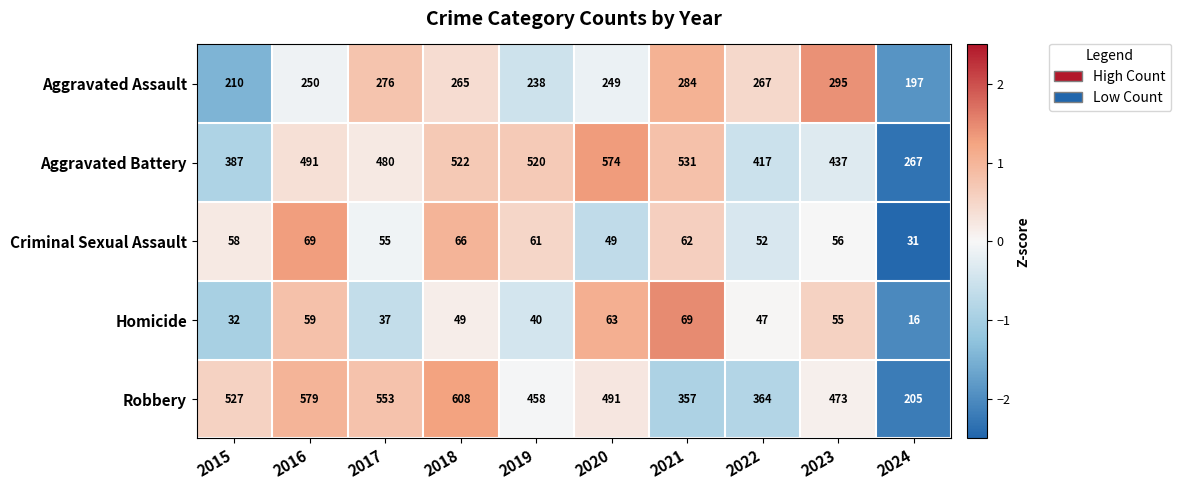

True or false: Criminal Sexual Assault has a value of 109 at 2021.

False